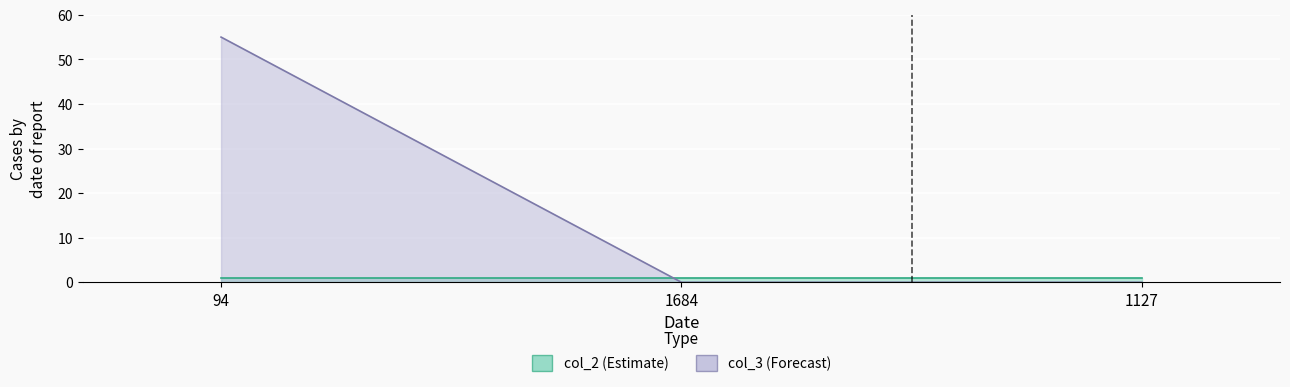

Which has a higher value, 1127 or 94?

94